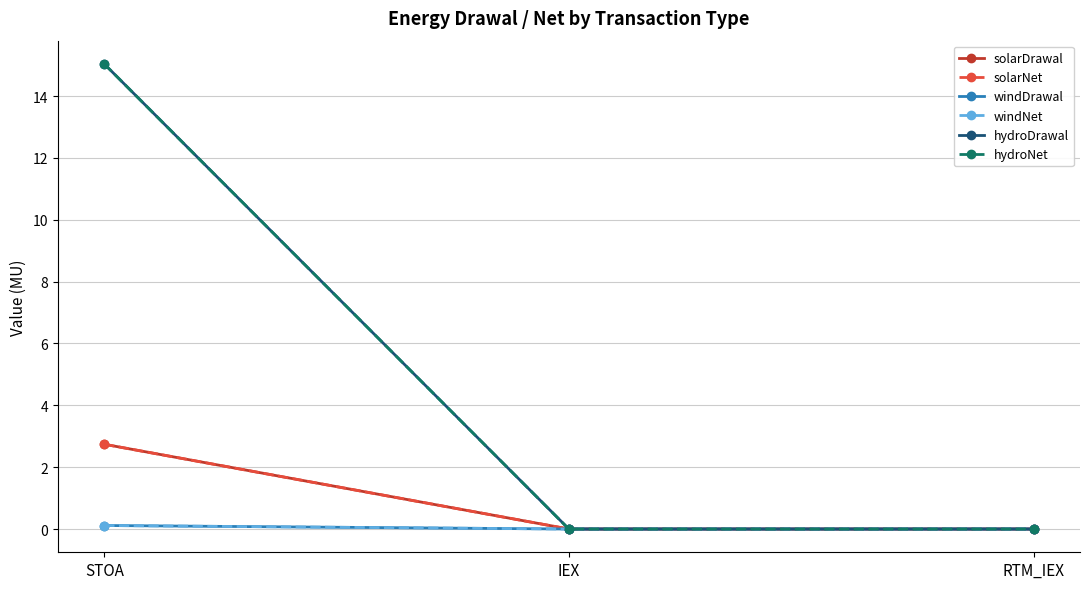

Count the solarNet values in the range 0 to 2.

2